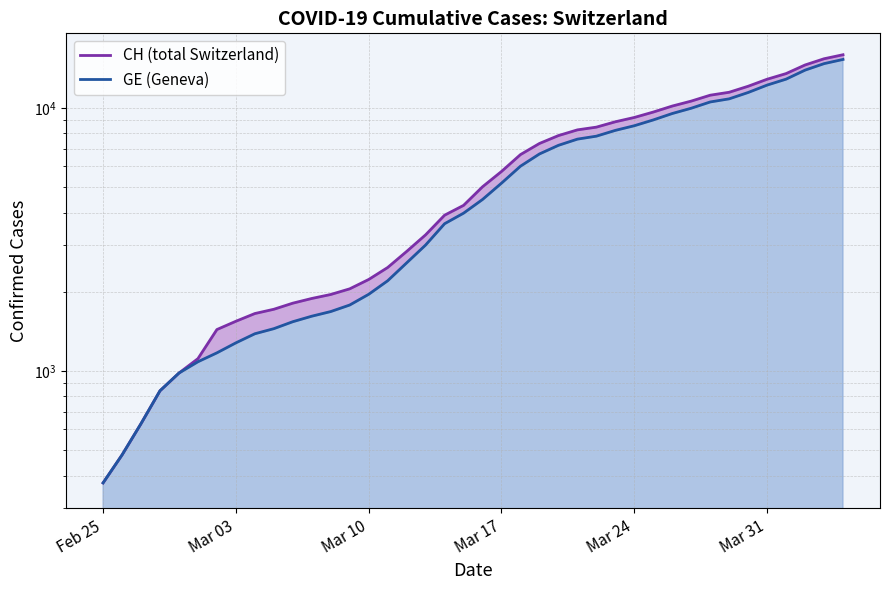

Which series has the largest total across all categories?

CH line